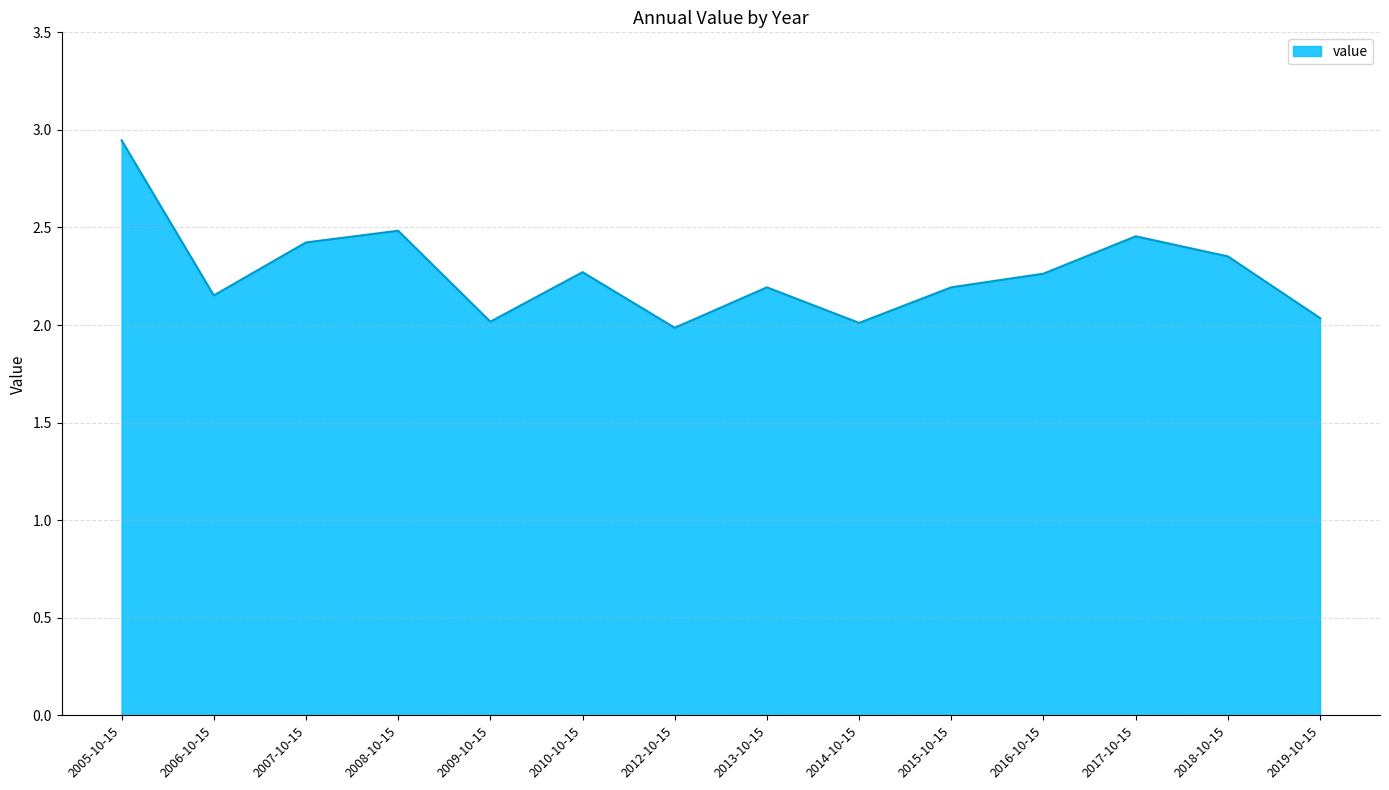

Which label corresponds to the largest value in the chart?

2005-10-15